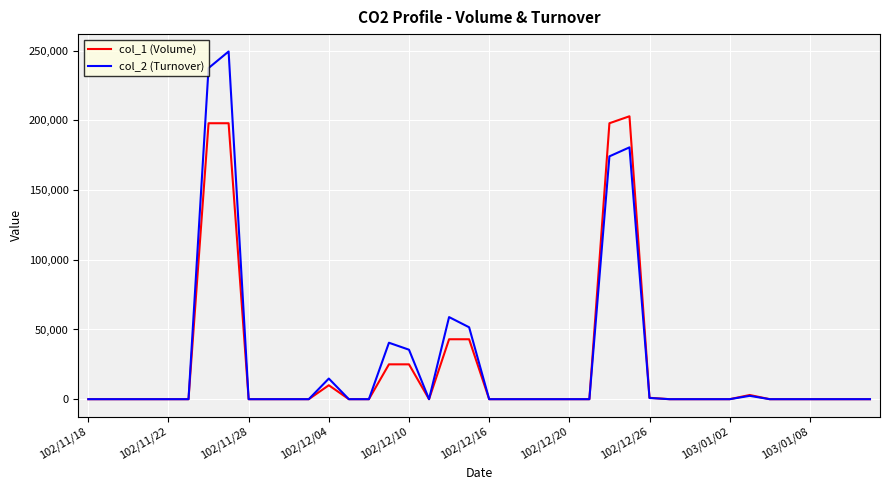

Which series has the largest total across all categories?

col_2 (Turnover)